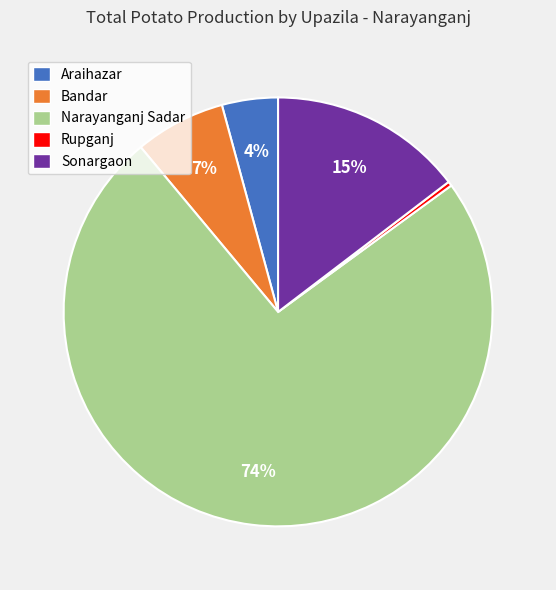

Is there any slice that represents more than half of the pie?

Yes